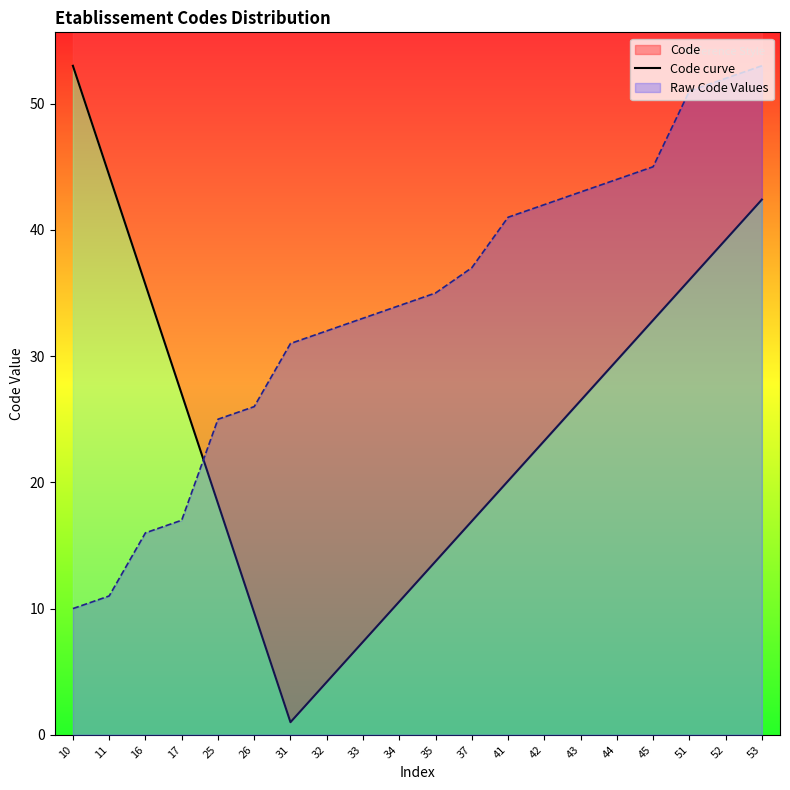

What value does the data have at 32?

4.2